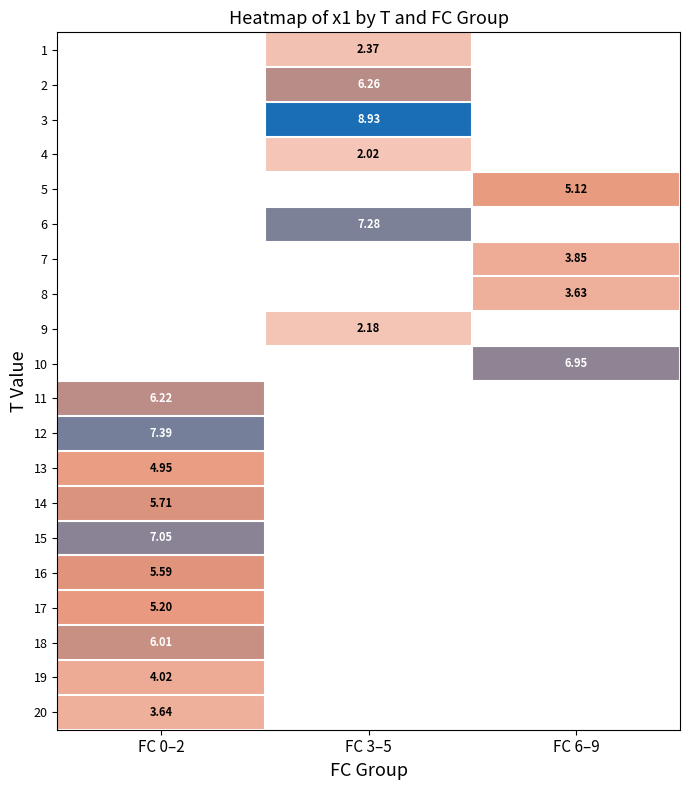

Which has a higher value, FC 0–2 or FC 3–5?

FC 3–5